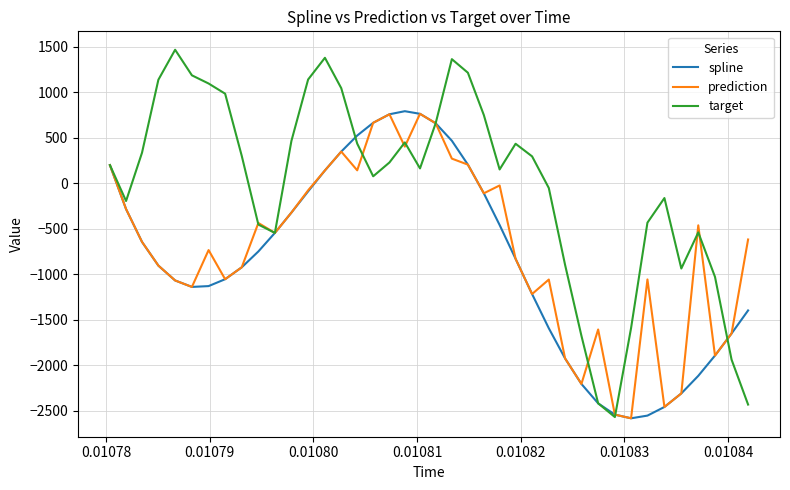

List the series in order of their overall mean, lowest first.

spline, prediction, target